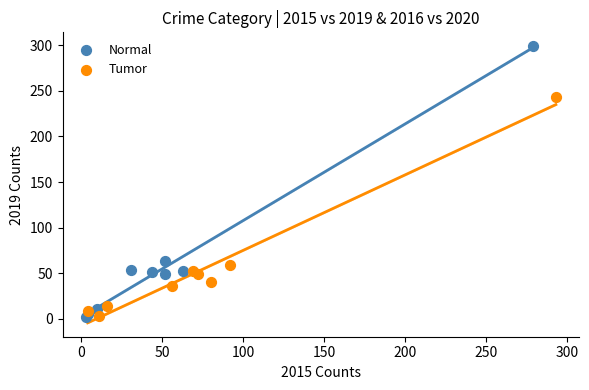

Which series contains the highest Y value?

Normal